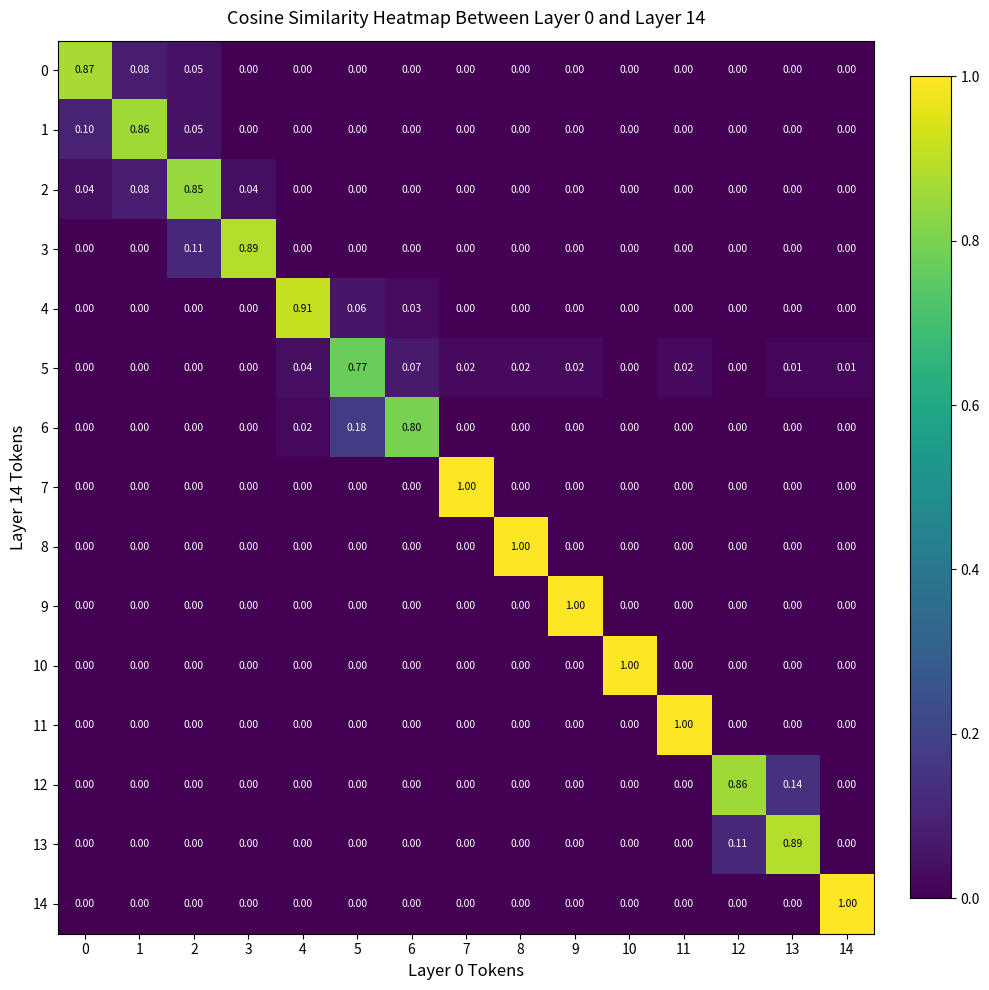

Is the value of 13 at 13 greater than the value of 2 at 12?

Yes